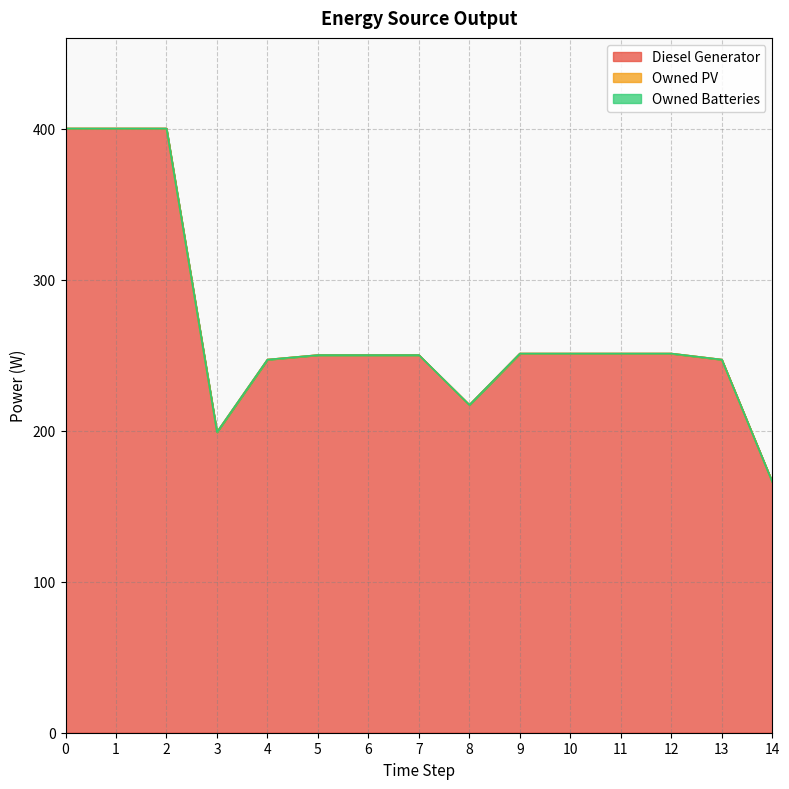

Reading left to right, transcribe all the data shown in this chart.

Diesel Generator: 400.0	400.0	400.0	199.0	247.0	250.0	250.0	250.0	217.0	251.0	251.0	251.0	251.0	247.0	166.0
Owned PV: 0.0	0.0	0.0	0.0	0.0	0.0	0.0	0.0	0.0	0.0	0.0	0.0	0.0	0.0	0.0
Owned Batteries: 0.0	0.0	0.0	0.0	0.0	0.0	0.0	0.0	0.0	0.0	0.0	0.0	0.0	0.0	0.0